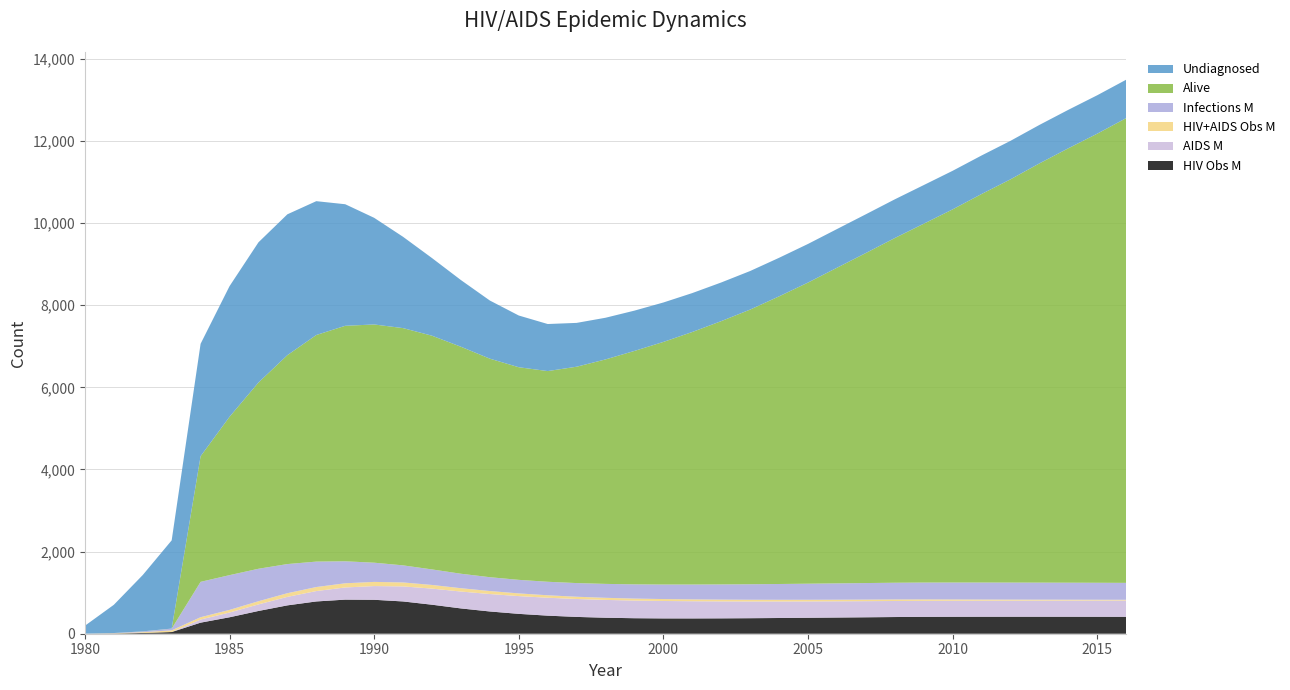

Reading left to right, transcribe all the data shown in this chart.

N_HIV_Obs_M: 1980=0.4	1981=5.3	1982=18.5	1983=41.1	1984=269.5	1985=400.5	1986=553.9	1987=690.4	1988=785.8	1989=830.2	1990=826.4	1991=785.9	1992=706.5	1993=616.0	1994=541.8	1995=483.6	1996=440.0	1997=409.3	1998=389.3	1999=377.6	2000=372.7	2001=372.3	2002=374.2	2003=377.9	2004=382.8	2005=388.4	2006=394.3	2007=400.2	2008=406.3	2009=410.7	2010=412.8	2011=413.8	2012=414.2	2013=414.2	2014=413.7	2015=412.9	2016=411.8
N_AIDS_M: 1980=0.0	1981=0.0	1982=0.0	1983=0.0	1984=75.8	1985=115.5	1986=160.1	1987=206.9	1988=253.0	1989=296.0	1990=334.1	1991=366.3	1992=392.0	1993=411.2	1994=424.5	1995=432.6	1996=436.2	1997=436.4	1998=433.9	1999=429.7	2000=424.5	2001=418.7	2002=413.0	2003=407.5	2004=402.6	2005=398.4	2006=395.0	2007=392.4	2008=390.8	2009=390.0	2010=389.8	2011=390.2	2012=390.9	2013=392.0	2014=393.4	2015=394.8	2016=396.4
N_HIVAIDS_Obs_M: 1980=0.4	1981=5.3	1982=18.5	1983=41.1	1984=56.8	1985=64.1	1986=77.0	1987=89.3	1988=97.9	1989=101.9	1990=101.2	1991=96.6	1992=89.2	1993=81.0	1994=73.0	1995=65.8	1996=59.7	1997=54.8	1998=51.1	1999=48.6	2000=46.9	2001=45.2	2002=43.6	2003=42.2	2004=41.0	2005=40.0	2006=39.1	2007=38.4	2008=37.4	2009=34.8	2010=31.6	2011=28.5	2012=25.8	2013=23.4	2014=21.5	2015=19.8	2016=18.3
N_Inf_M: 1980=0.4	1981=5.3	1982=18.5	1983=41.1	1984=861.2	1985=846.5	1986=790.8	1987=709.9	1988=619.7	1989=535.7	1990=467.9	1991=416.0	1992=378.2	1993=352.6	1994=337.1	1995=330.0	1996=329.2	1997=332.9	1998=339.1	1999=346.3	2000=353.9	2001=361.7	2002=369.6	2003=377.3	2004=384.7	2005=391.6	2006=397.7	2007=403.0	2008=407.2	2009=410.4	2010=412.6	2011=414.0	2012=414.7	2013=414.7	2014=414.2	2015=413.3	2016=412.1
N_Alive: 1980=0.5	1981=1.2	1982=1.7	1983=2.2	1984=3059.3	1985=3855.6	1986=4534.8	1987=5087.0	1988=5517.5	1989=5734.4	1990=5801.1	1991=5777.3	1992=5691.1	1993=5527.4	1994=5321.4	1995=5177.5	1996=5130.6	1997=5268.5	1998=5466.2	1999=5684.4	2000=5907.6	2001=6149.7	2002=6411.7	2003=6688.8	2004=7004.3	2005=7333.0	2006=7685.2	2007=8036.7	2008=8393.5	2009=8738.0	2010=9086.6	2011=9461.0	2012=9819.3	2013=10208.5	2014=10578.4	2015=10935.7	2016=11317.2
N_Und: 1980=192.3	1981=687.4	1982=1372.1	1983=2148.3	1984=2737.5	1985=3180.7	1986=3414.1	1987=3429.7	1988=3259.3	1989=2960.3	1990=2597.2	1991=2223.1	1992=1890.9	1993=1623.9	1994=1416.0	1995=1259.5	1996=1146.0	1997=1067.2	1998=1014.7	1999=981.3	2000=960.4	2001=947.9	2002=941.3	2003=938.9	2004=939.0	2005=940.5	2006=942.2	2007=943.3	2008=942.6	2009=940.7	2010=939.1	2011=938.1	2012=937.4	2013=936.9	2014=936.4	2015=935.9	2016=935.4